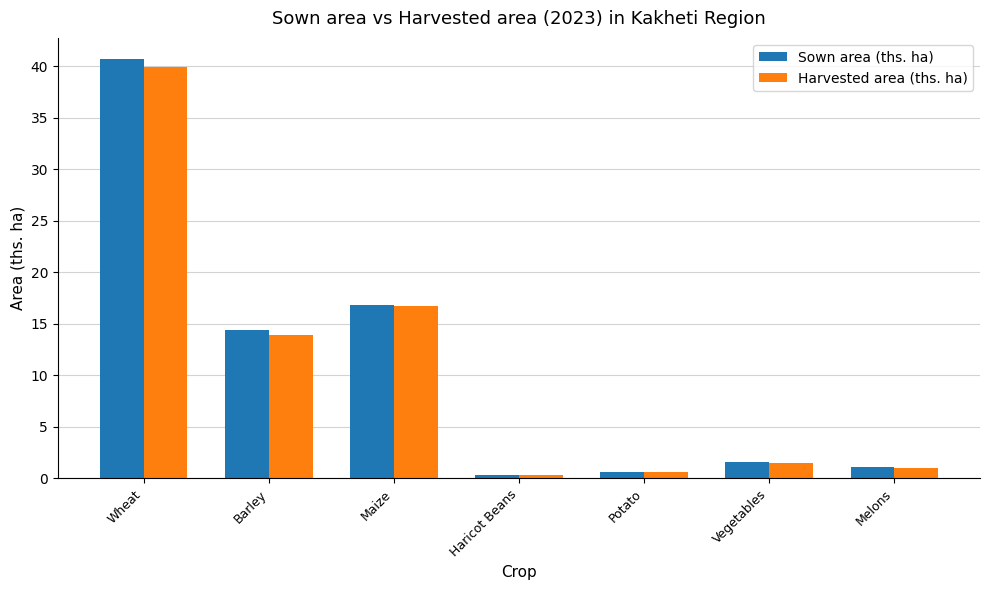

Is the value of Sown area (ths. ha) at Potato greater than the value of Harvested area (ths. ha) at Vegetables?

No